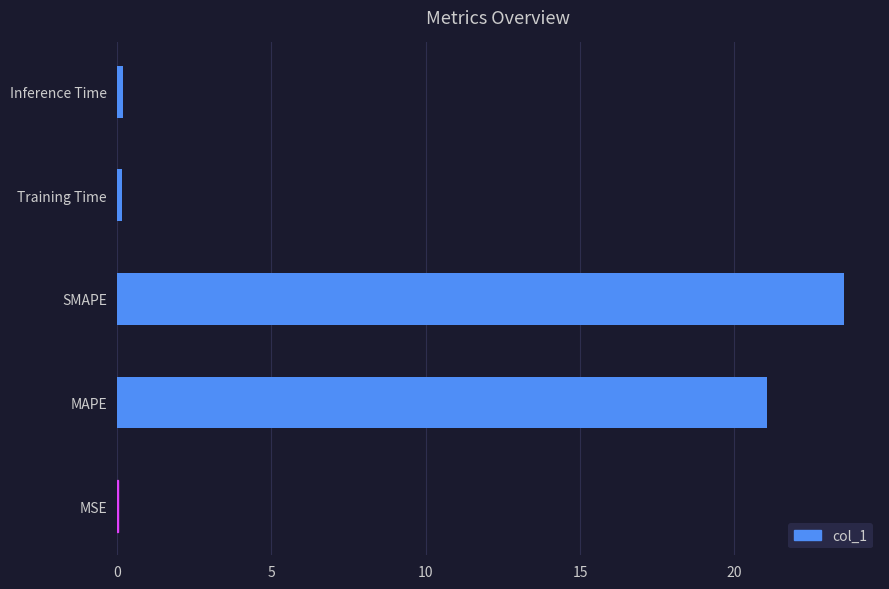

Which has a higher value, MAPE or MSE?

MAPE